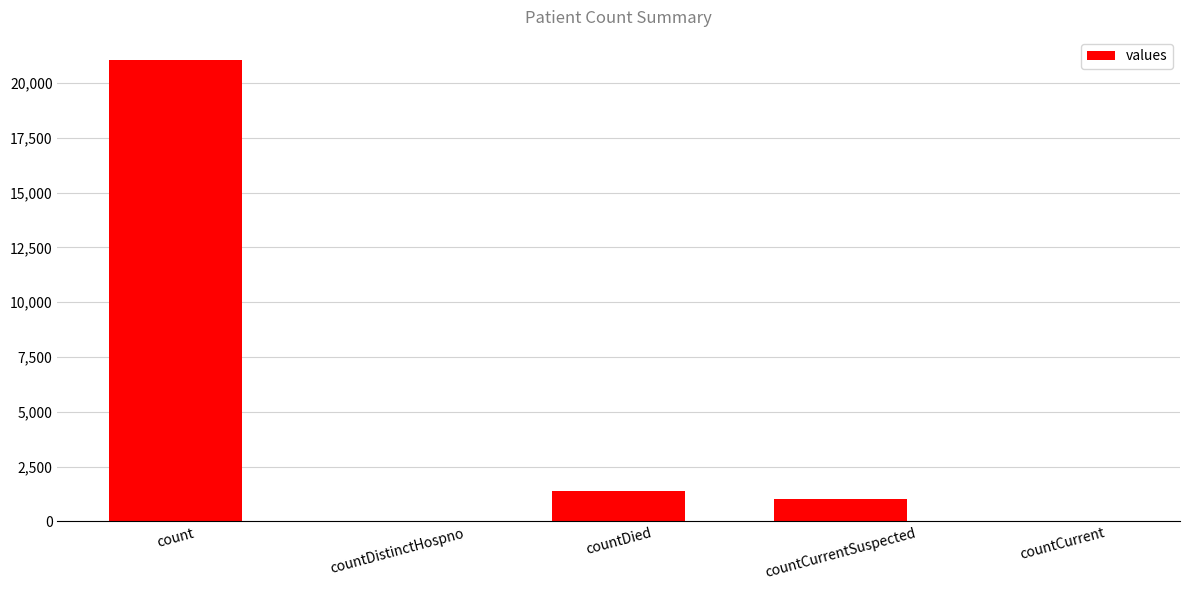

What value does the data have at countCurrentSuspected?

1006